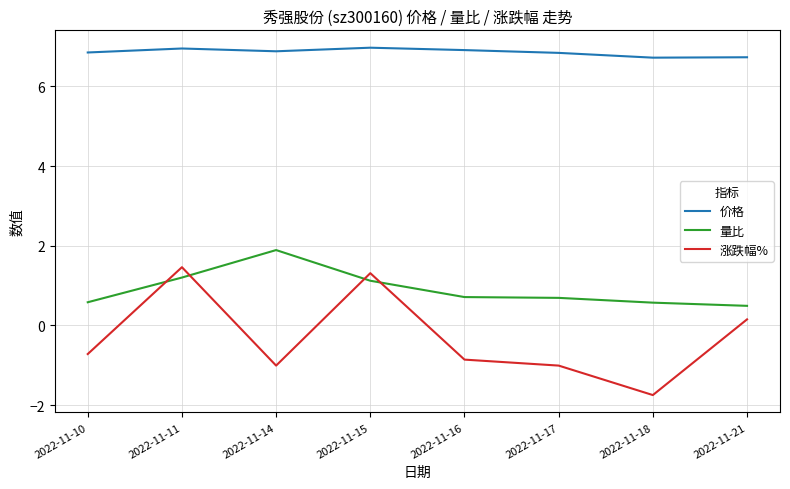

Rank the series by their maximum value, from lowest to highest.

涨跌幅%, 量比, 价格